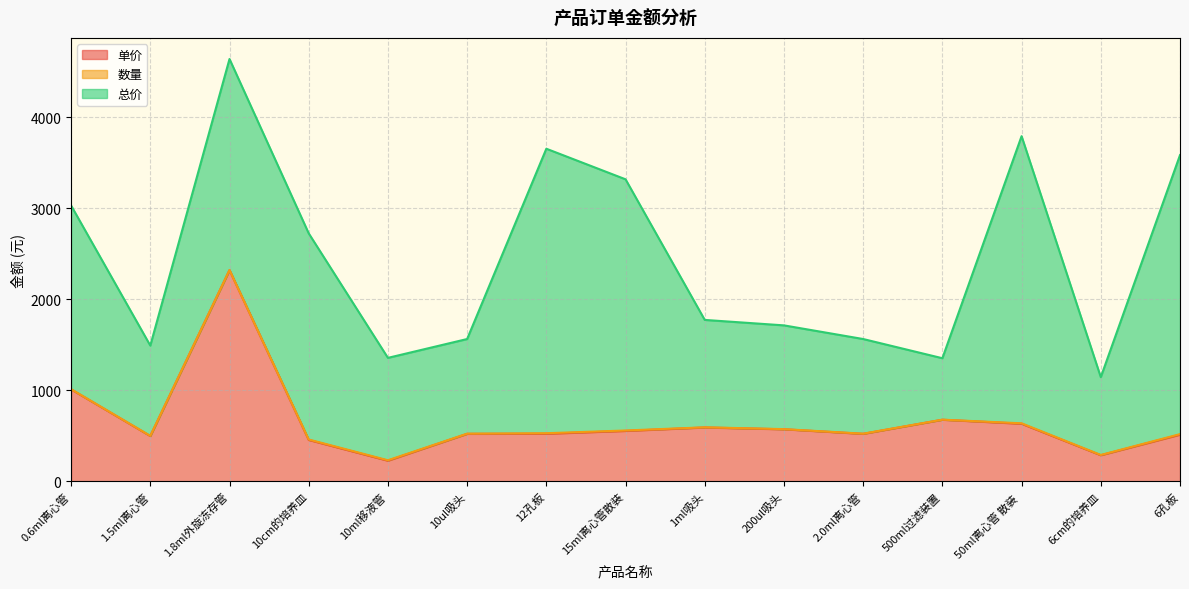

How many interior local peaks does the 总价 series have?

3